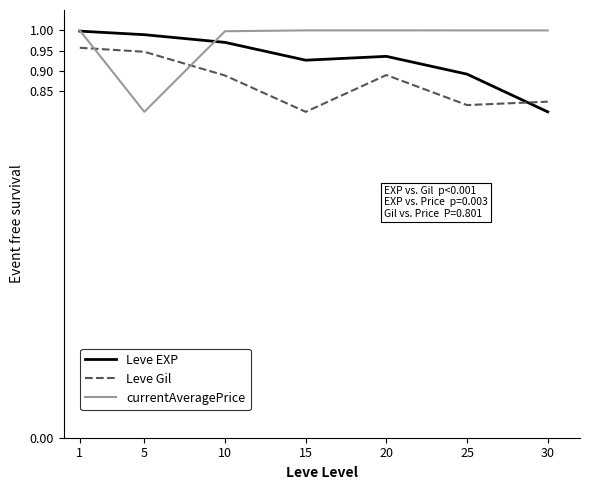

Between 1 and 15, which series saw the biggest shift?

Leve Gil